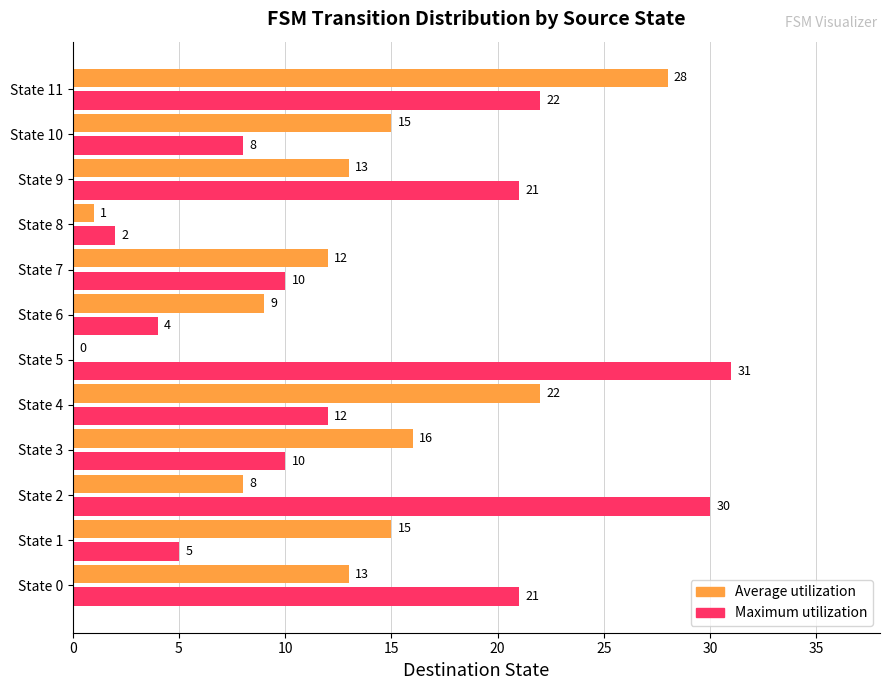

What is the total value across all series at State 5?

31